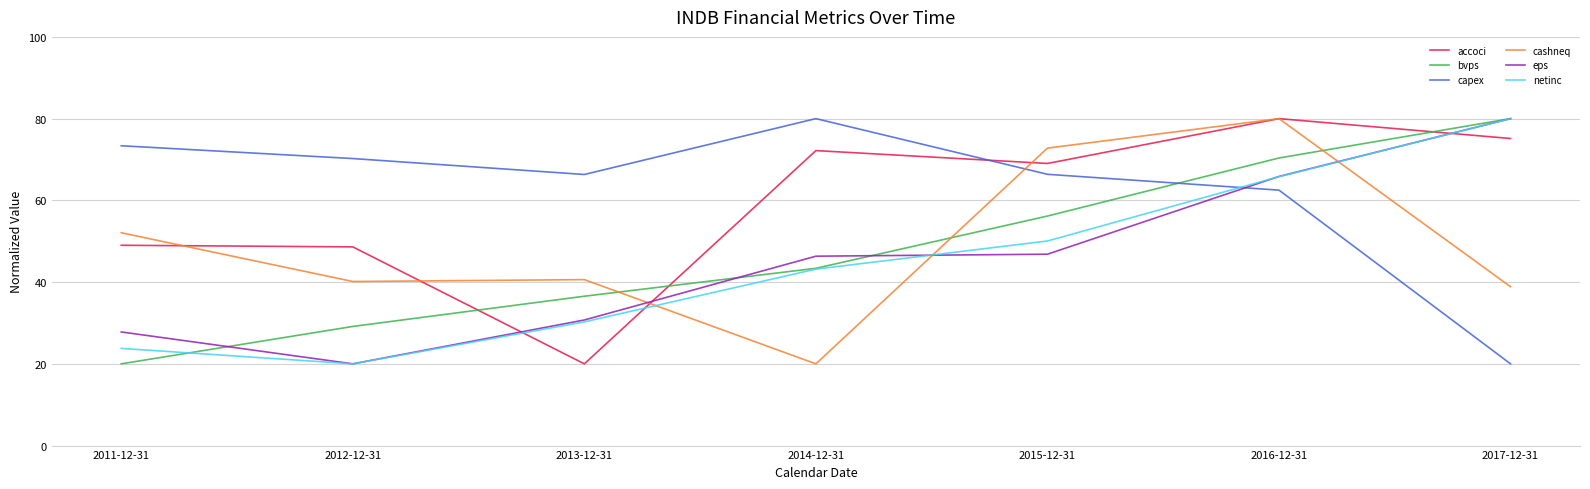

Which series changed the most between 2012-12-31 and 2016-12-31?

eps